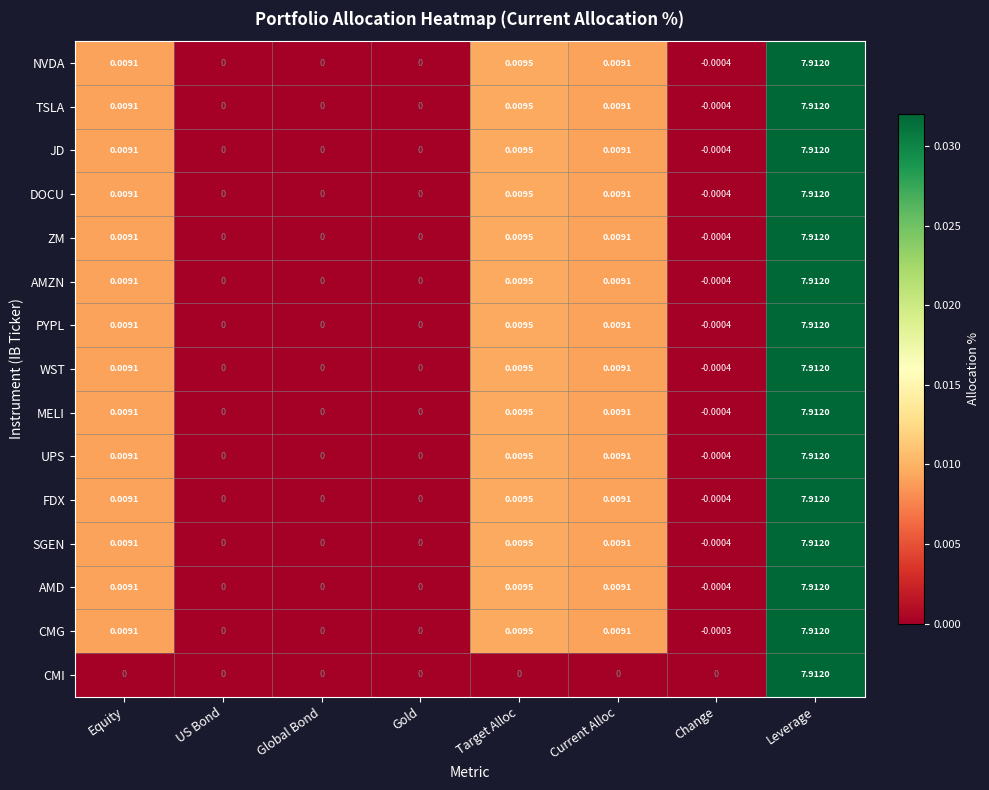

What is the total value across all series at Equity?

0.1